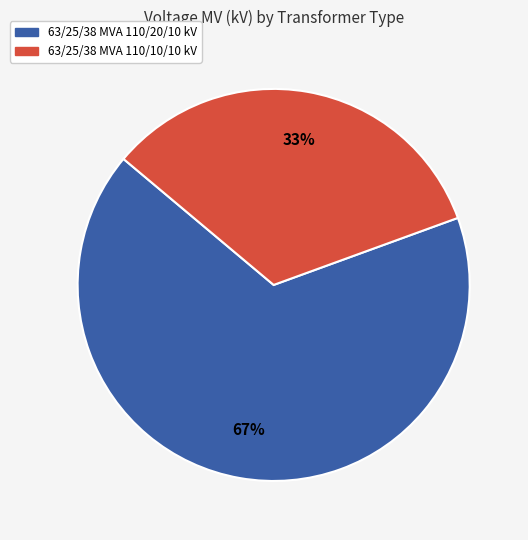

Is it true that 63/25/38 MVA 110/10/10 kV is 24% of the pie?

False